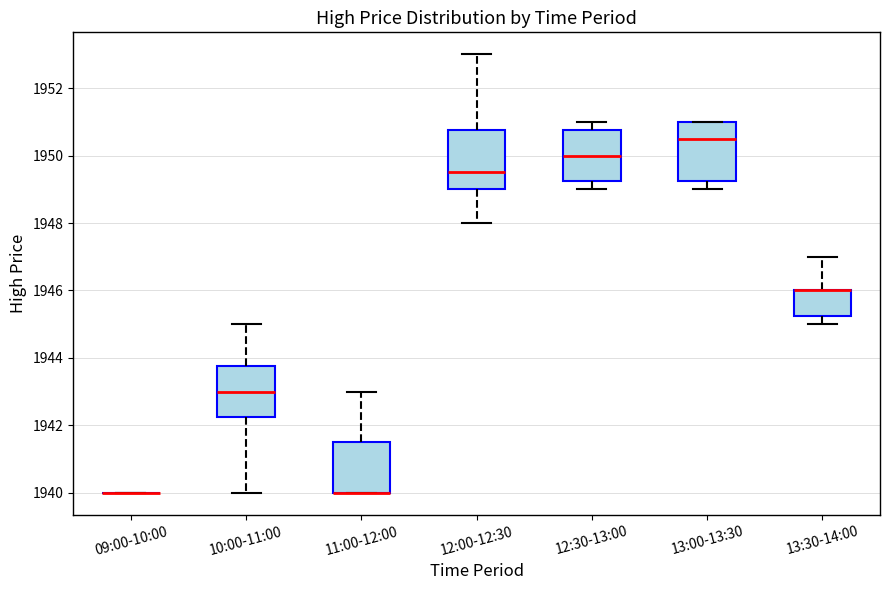

Where does the upper whisker of the box for 12:00-12:30 end on the y-axis? The values are not printed on the chart, so give them approximately, as read against the axis.

1953.0